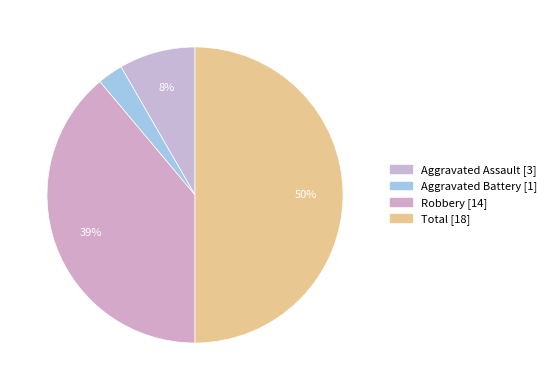

Is there any slice that represents more than half of the pie?

No